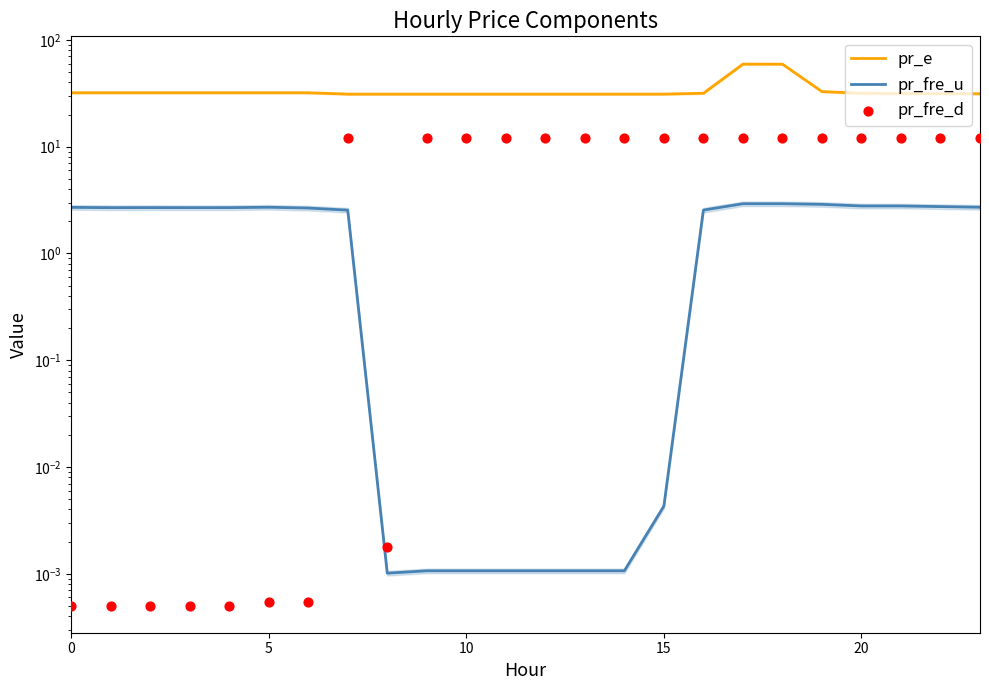

Which series contains the lowest Y value?

pr_fre_d